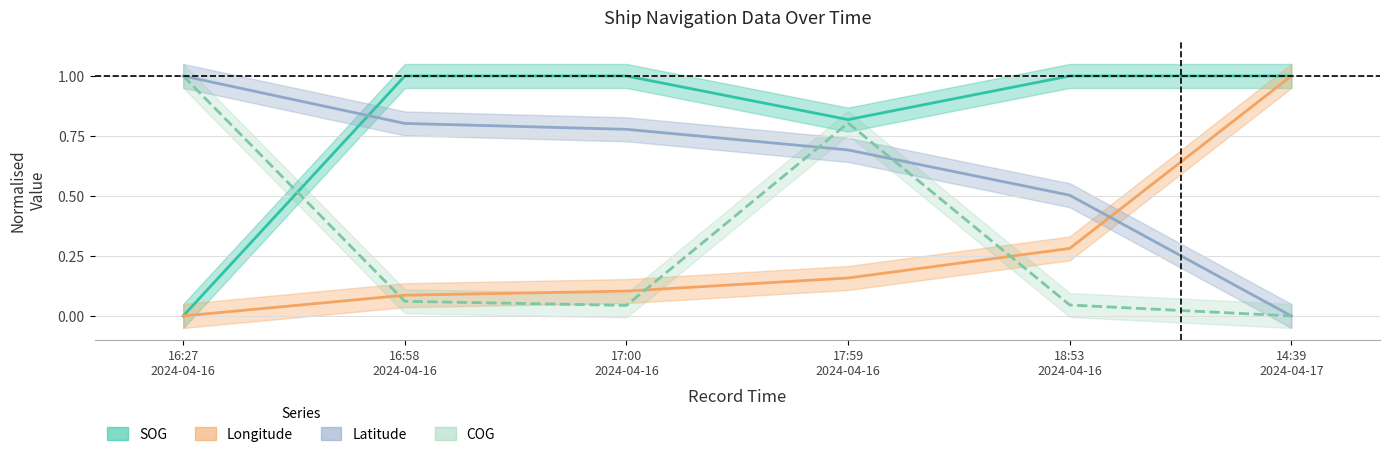

Rank the series at 14:39 2024-04-17 from highest to lowest value.

SOG, Longitude, Latitude, COG